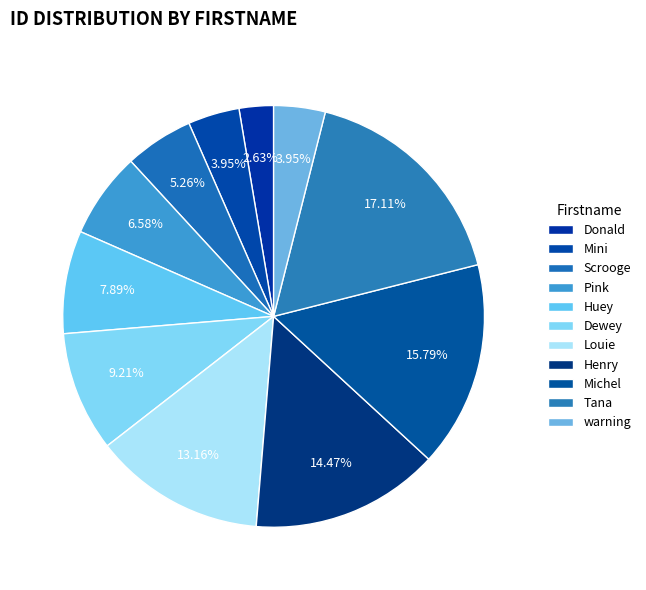

The Louie slice represents 22% of the pie. True or false?

False